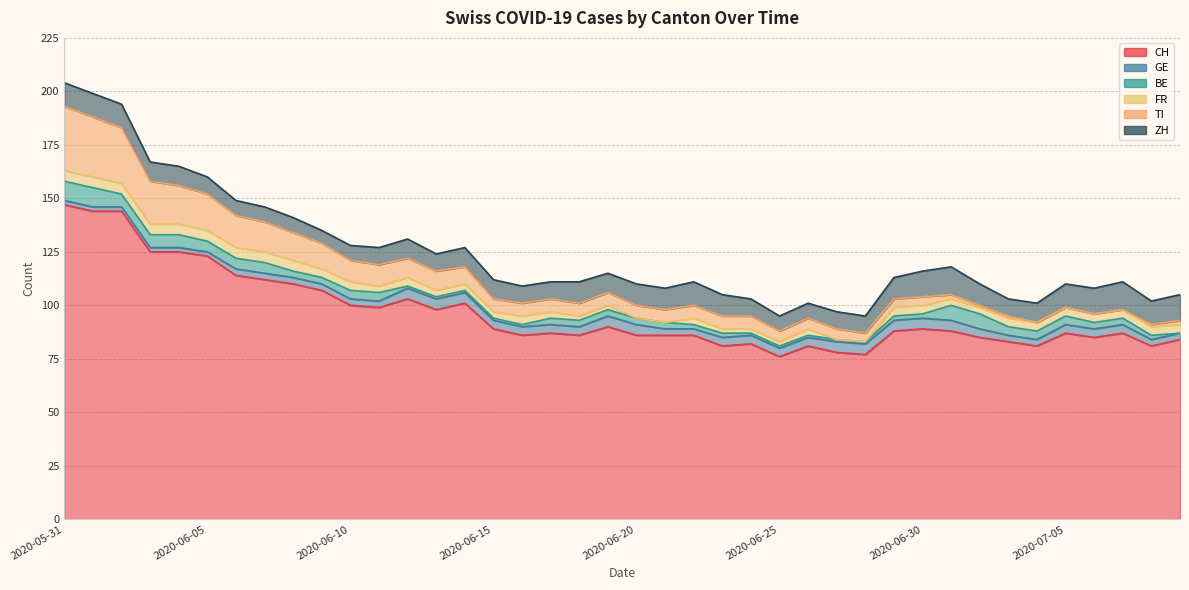

What is the label of the 3rd point from the right?

2020-07-07